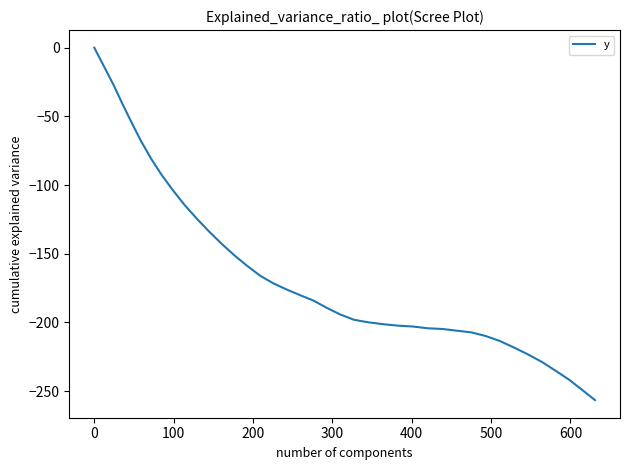

What is the difference between the maximum and minimum values?

256.6